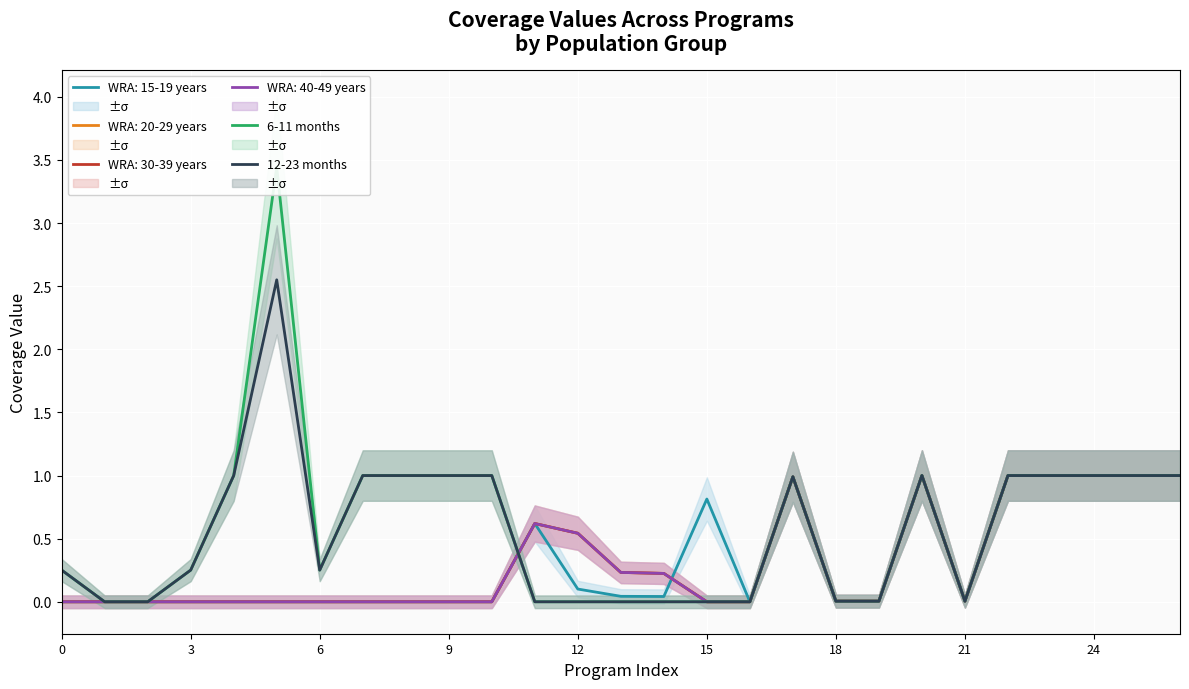

True or false: 12-23 months and 6-11 months cross at least once.

False